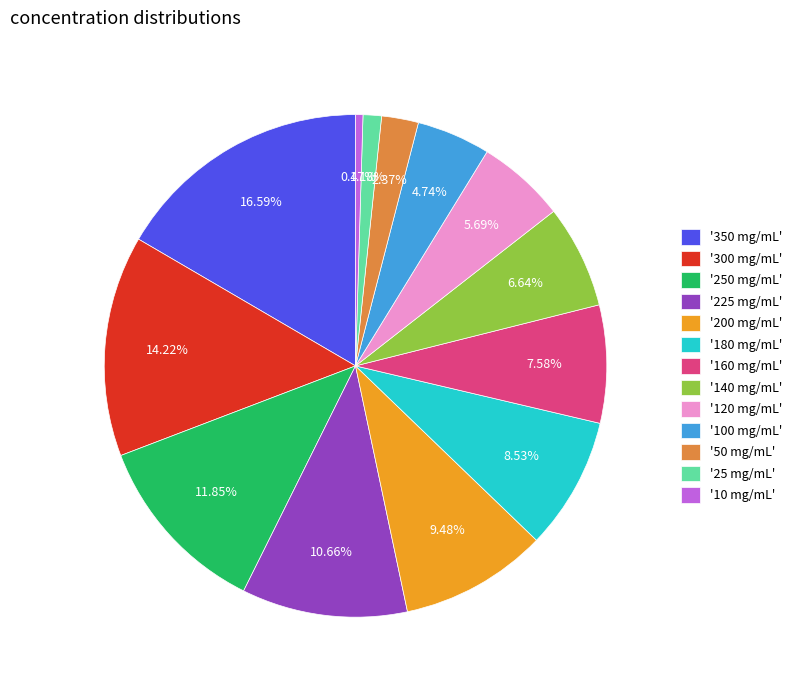

Which slice is the largest?

'350 mg/mL'